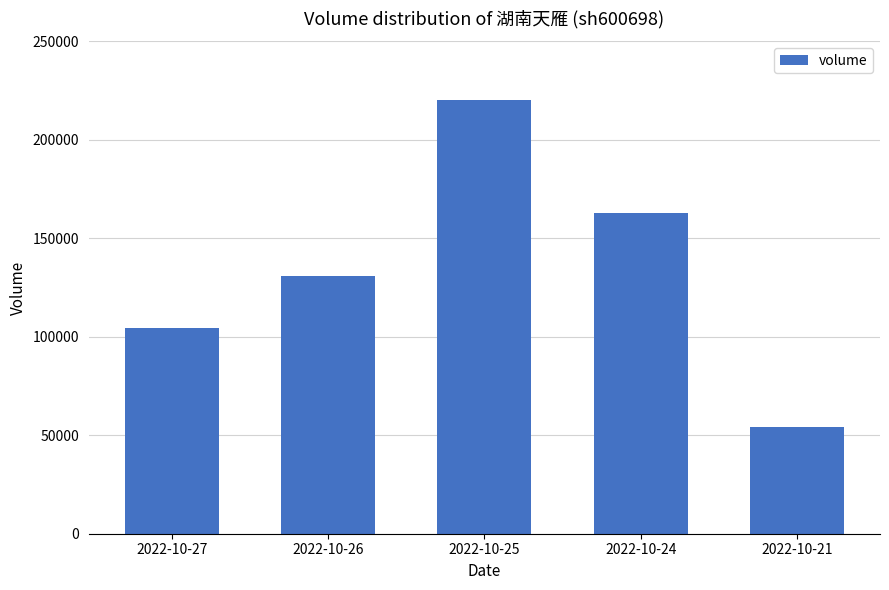

Reading left to right, transcribe all the data shown in this chart.

104179	130829	219921	162603	54301